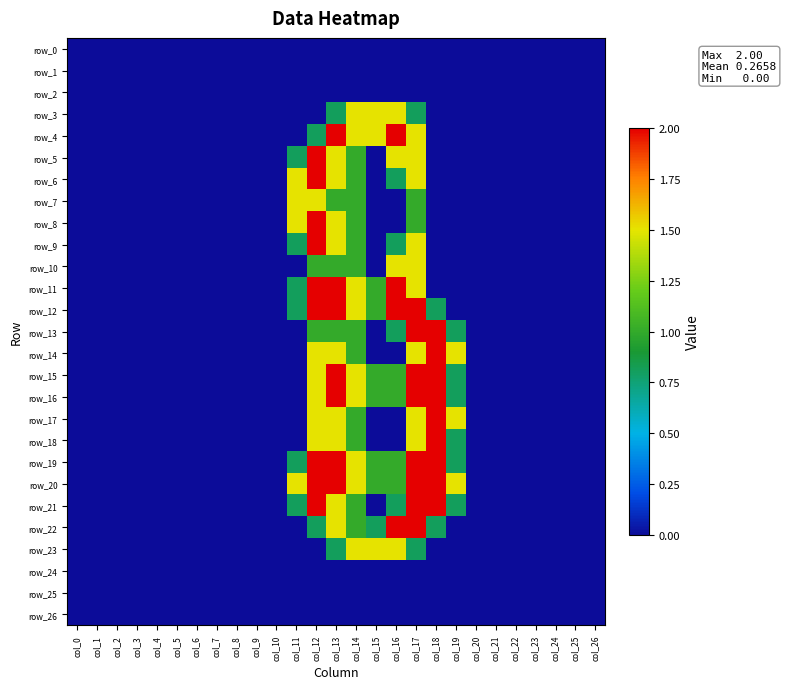

Is it true that row_26 equals 0.0 at col_11?

True